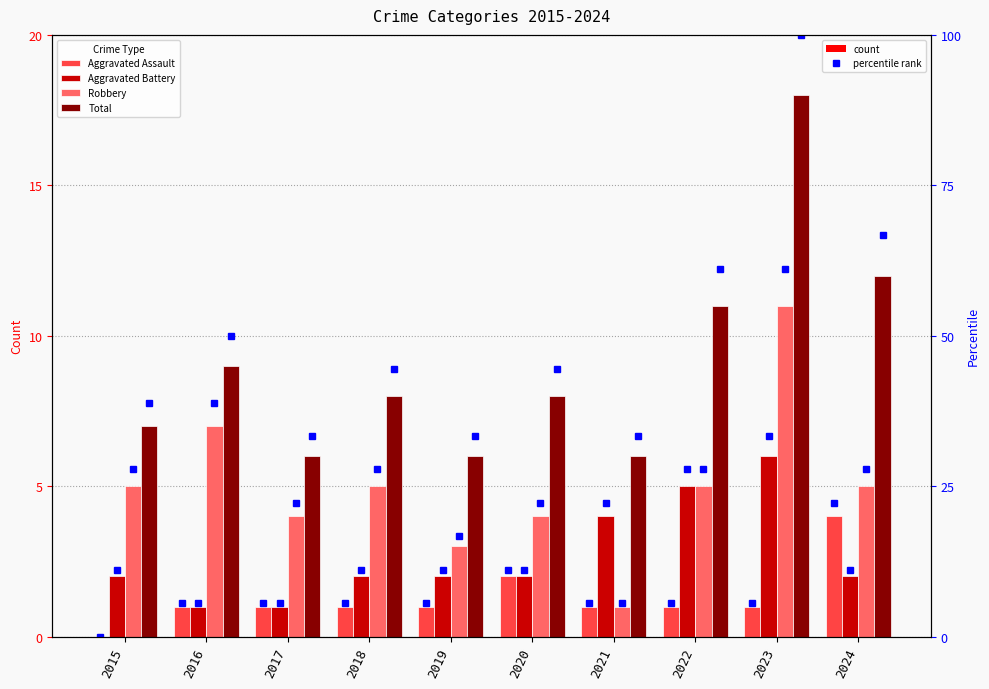

The Total series shows 13 at 2020. True or false?

False